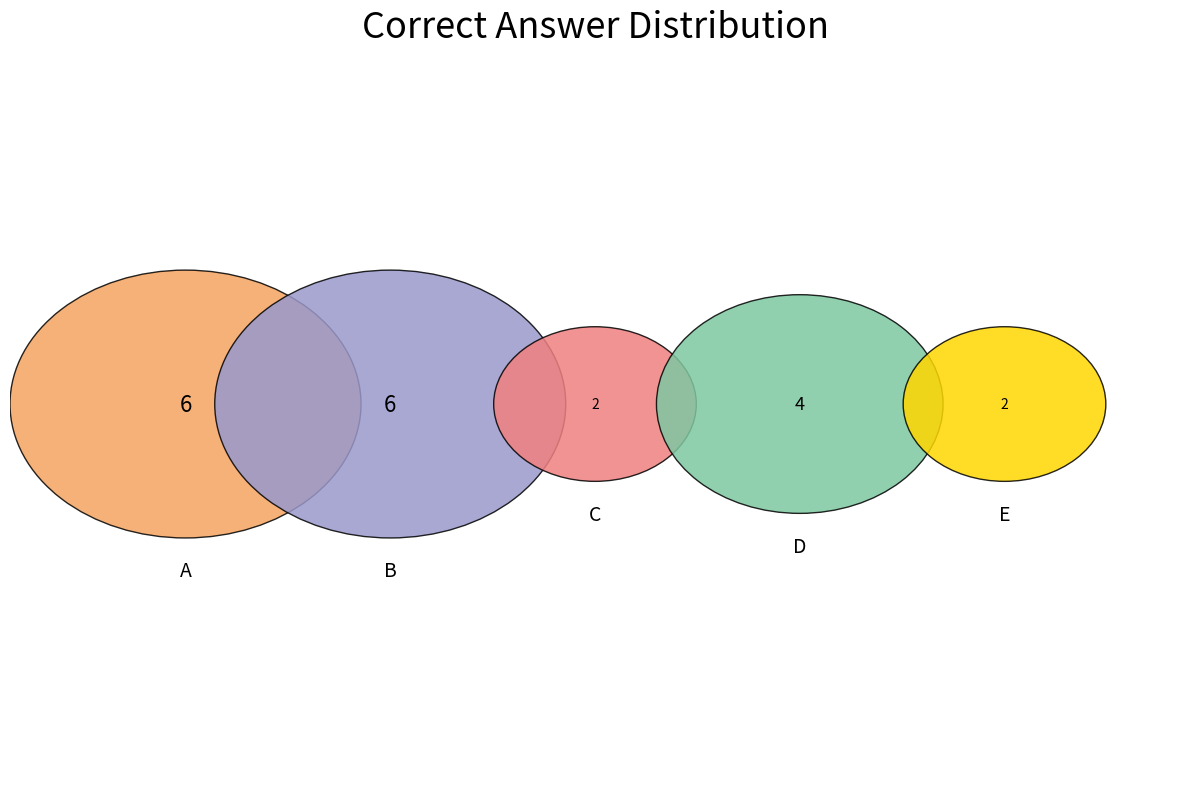

Rank the categories by value from lowest to highest.

C, E, D, A, B